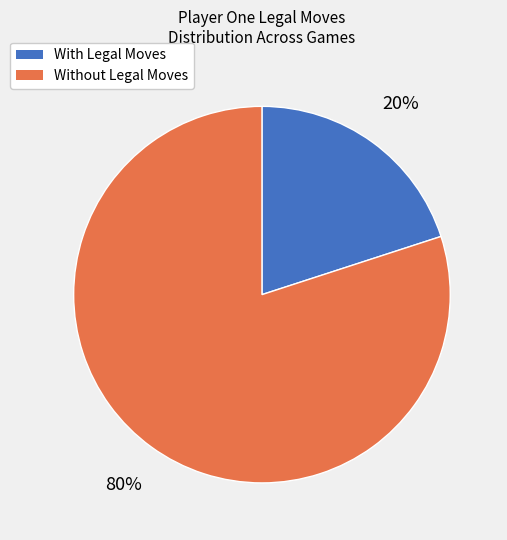

Which category has the biggest portion of the pie?

Without Legal Moves